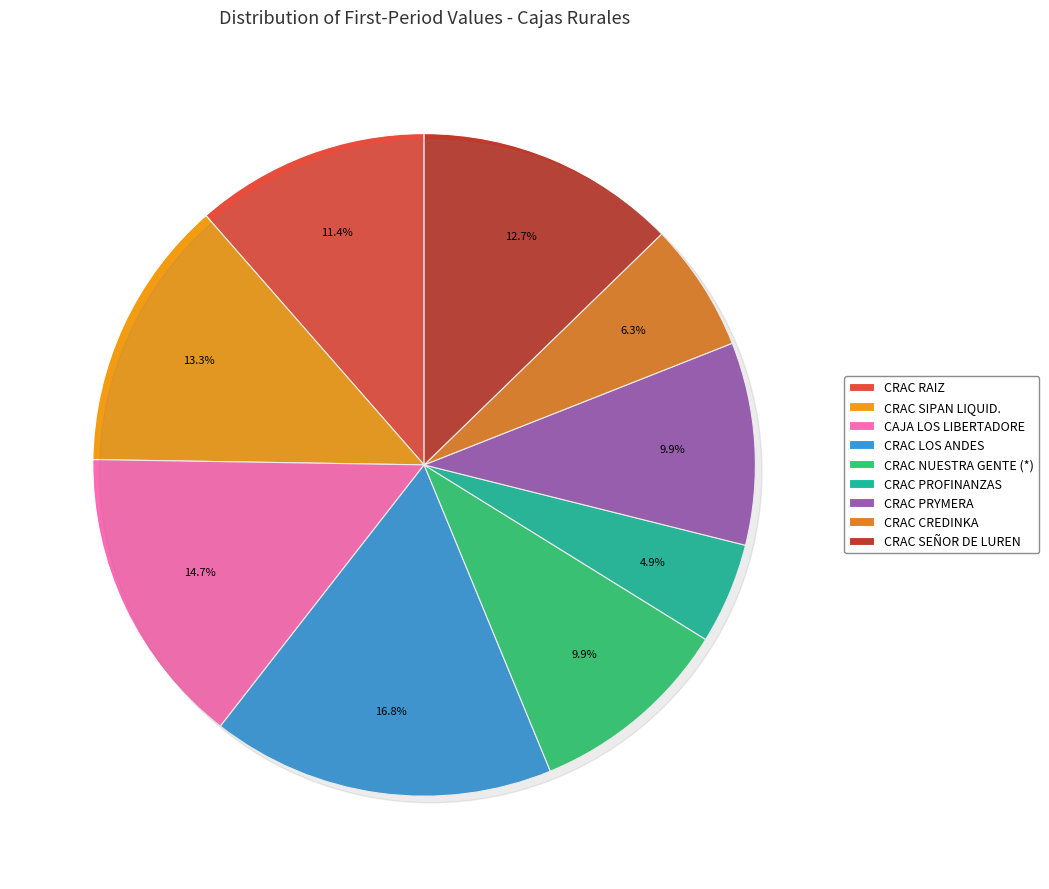

How many segments does this pie chart have?

9